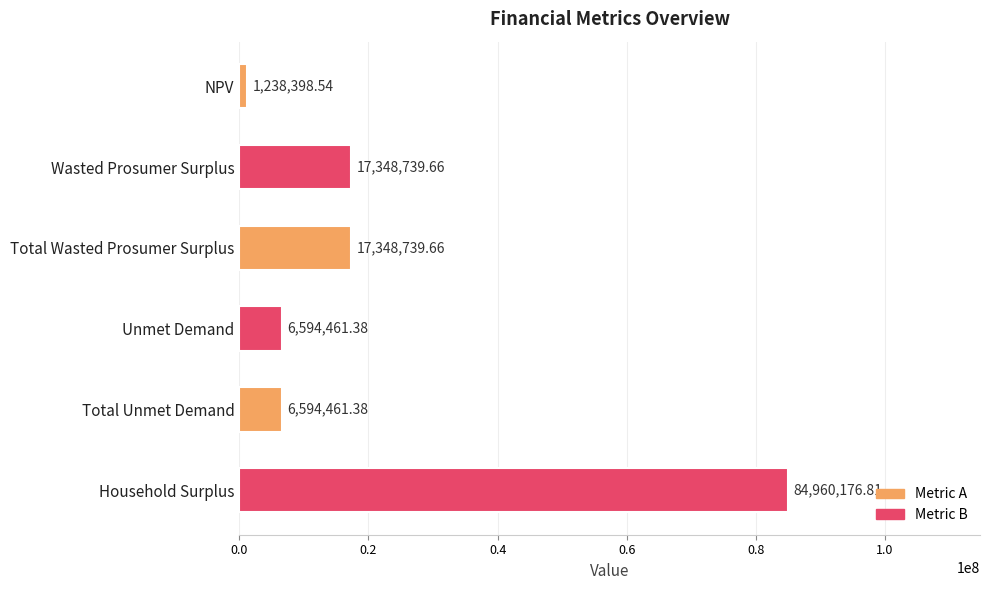

What is the label of the 3rd bar from the bottom?

Unmet Demand